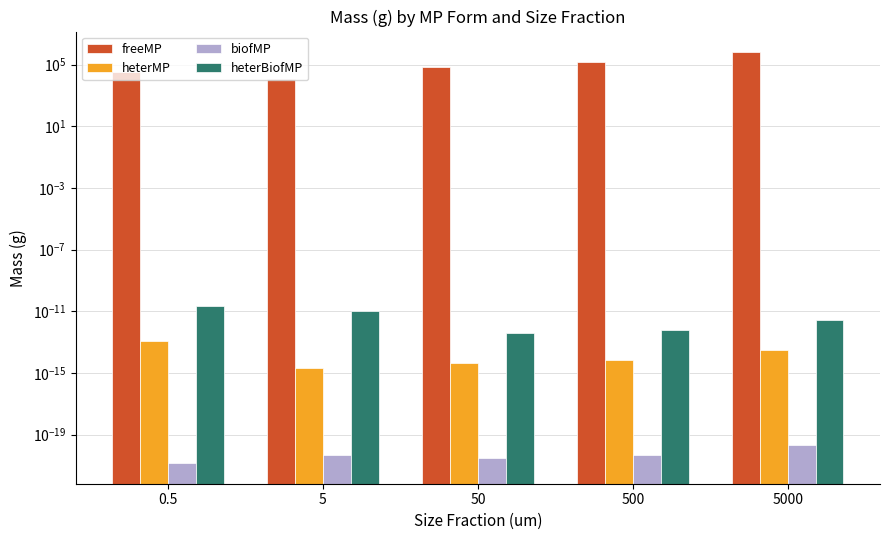

How many data points in freeMP are less than 75920?

2